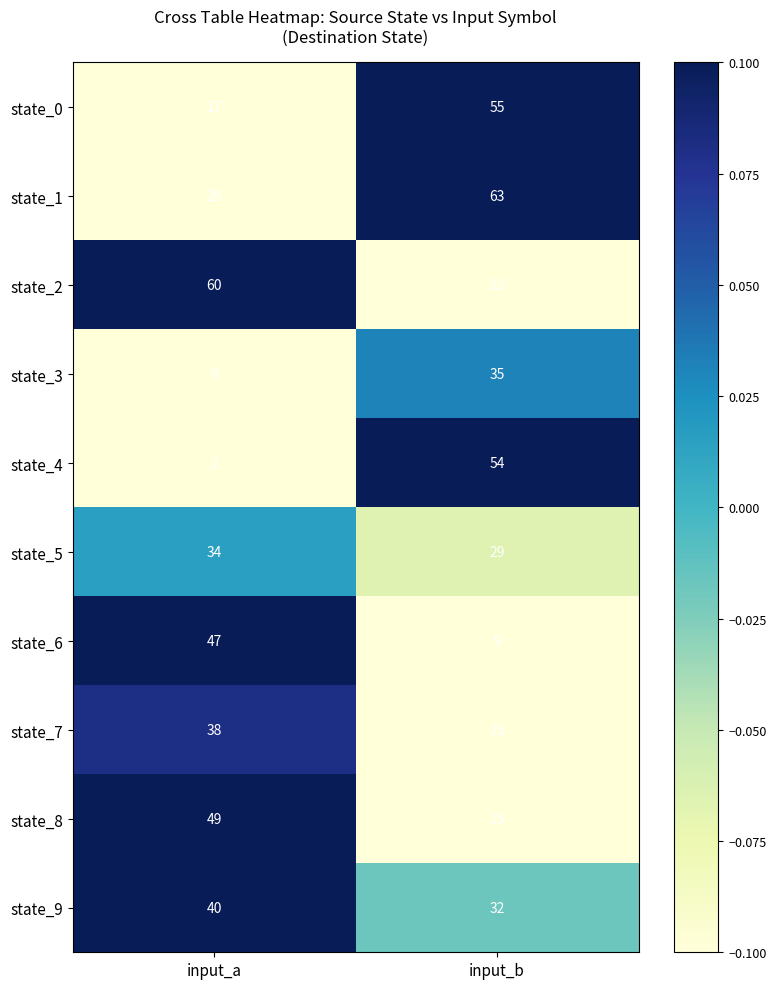

Which series has the largest range (max minus min)?

state_4